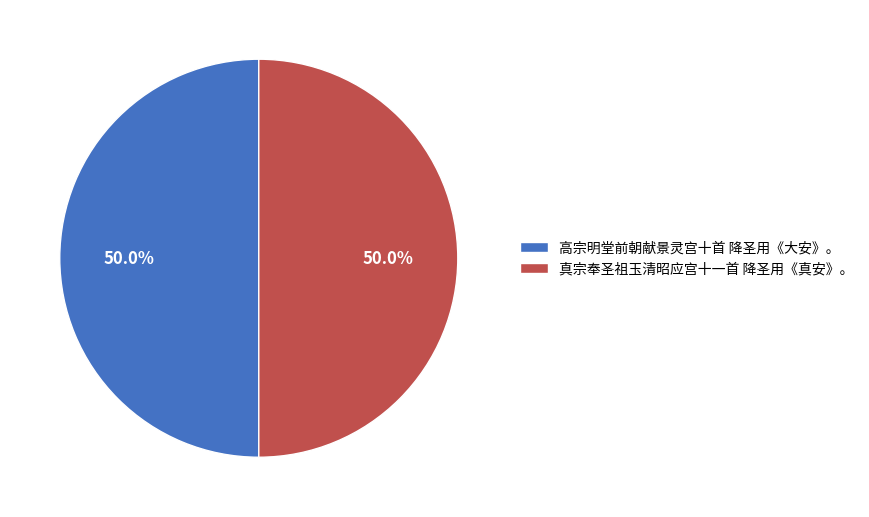

How many slices are in this pie chart?

2